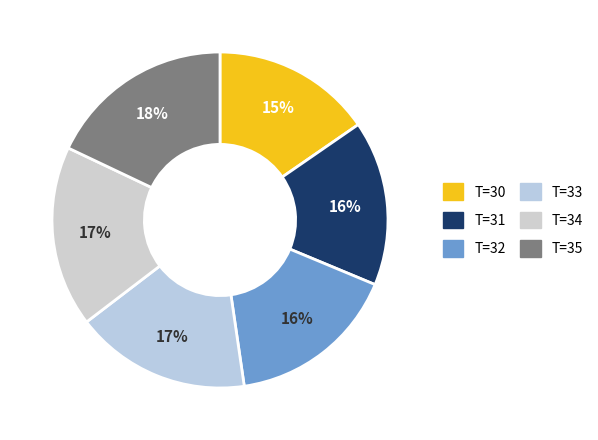

To the nearest percent, what portion does T=33 represent?

17%